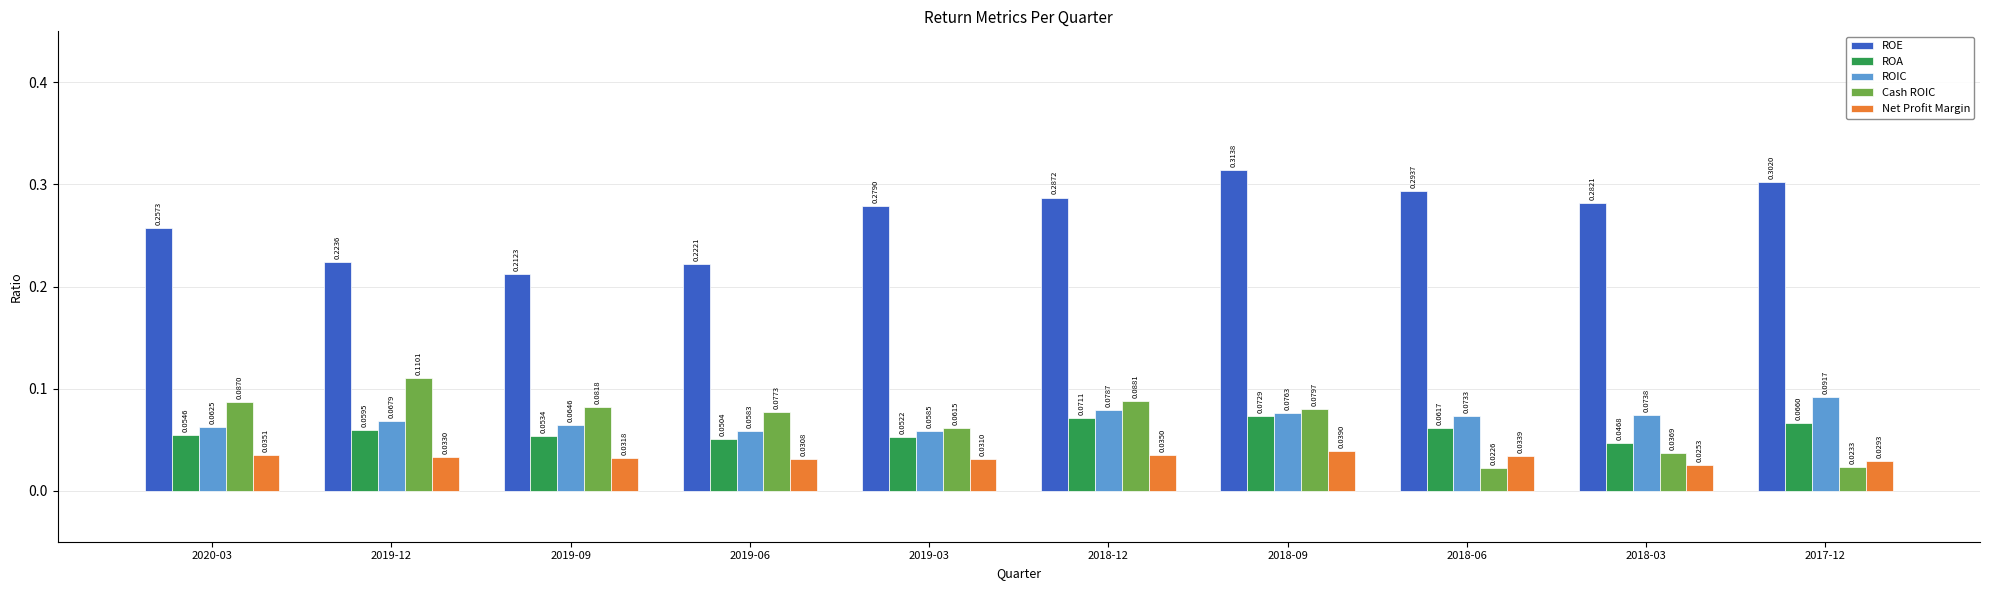

What is the label of the 9th bar from the right?

2019-12